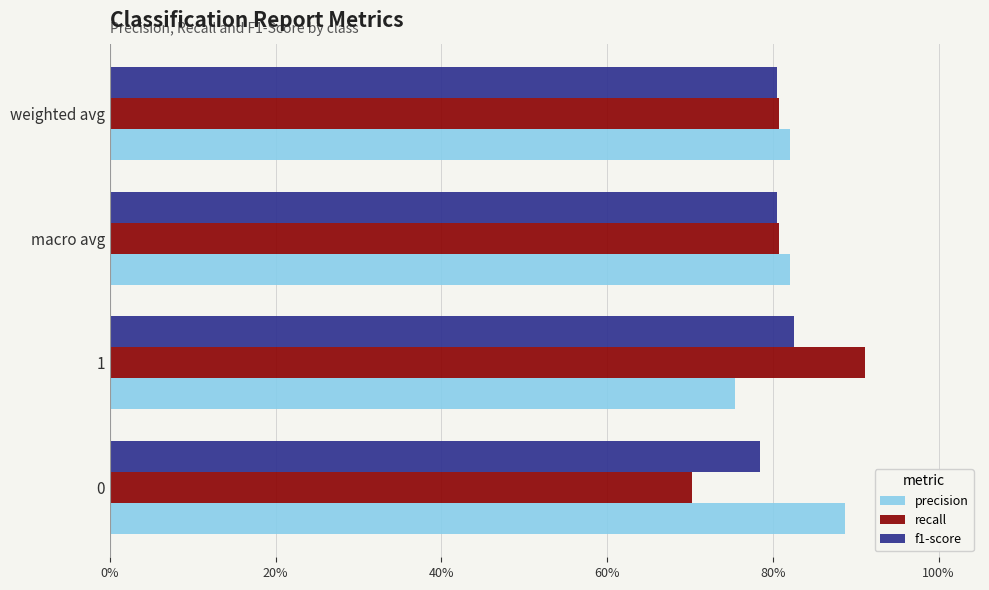

What is the value of the recall bar at the 3rd from the left?

0.8